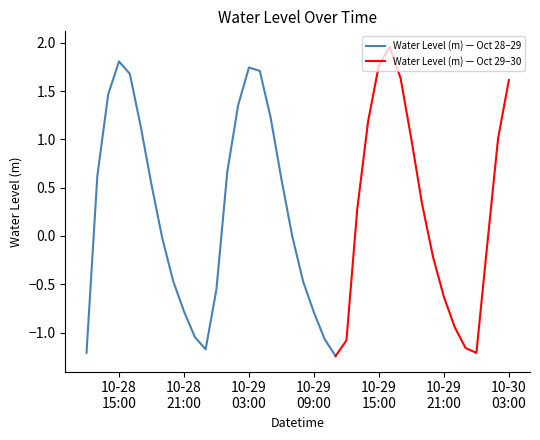

What is the value of the 10th point from the left?

-0.8